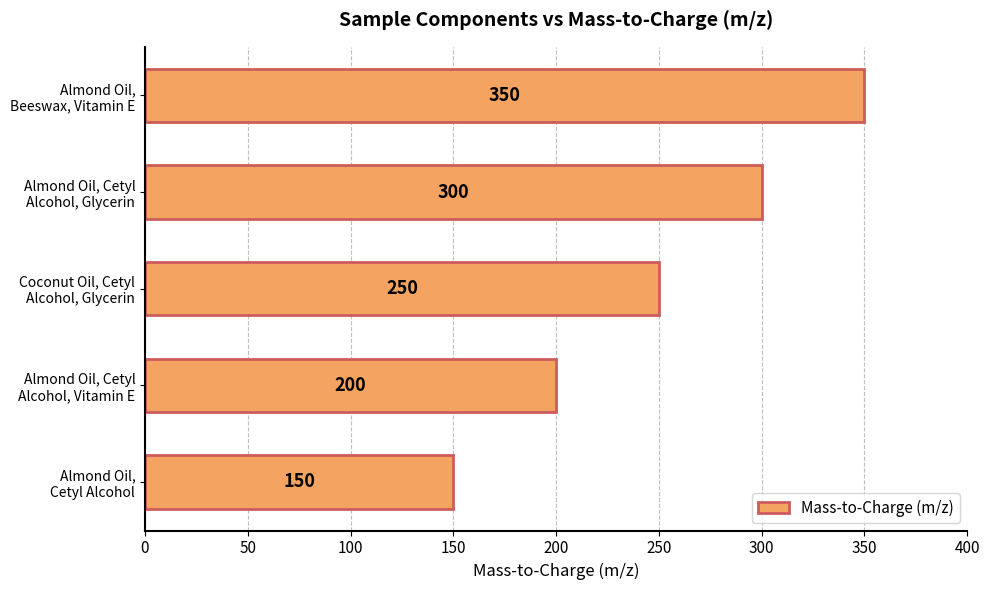

What is the difference between the maximum and minimum values?

200